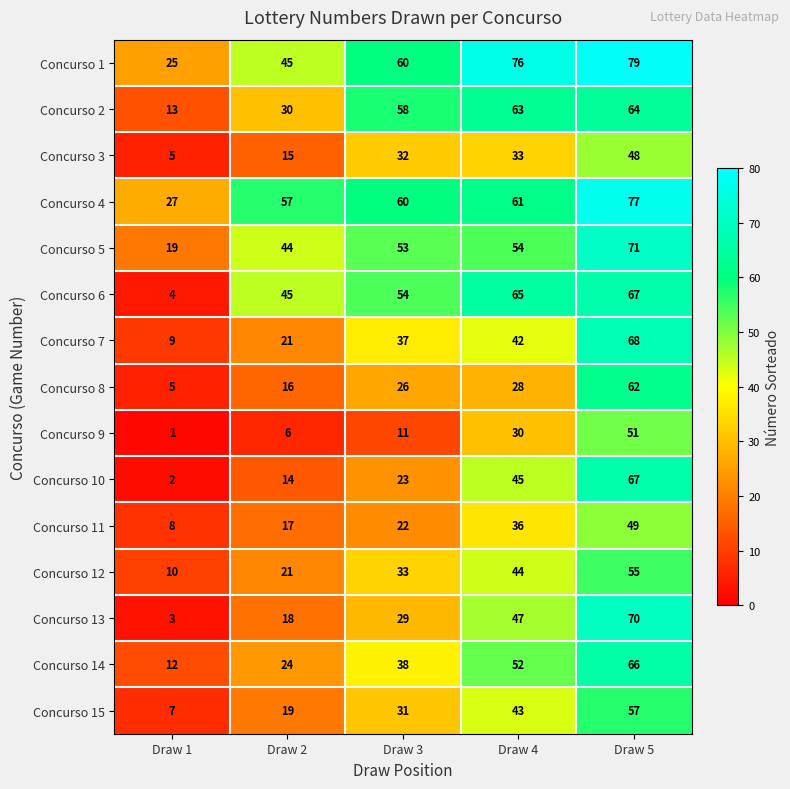

At which category does the chart reach its minimum across all series?

Draw 1